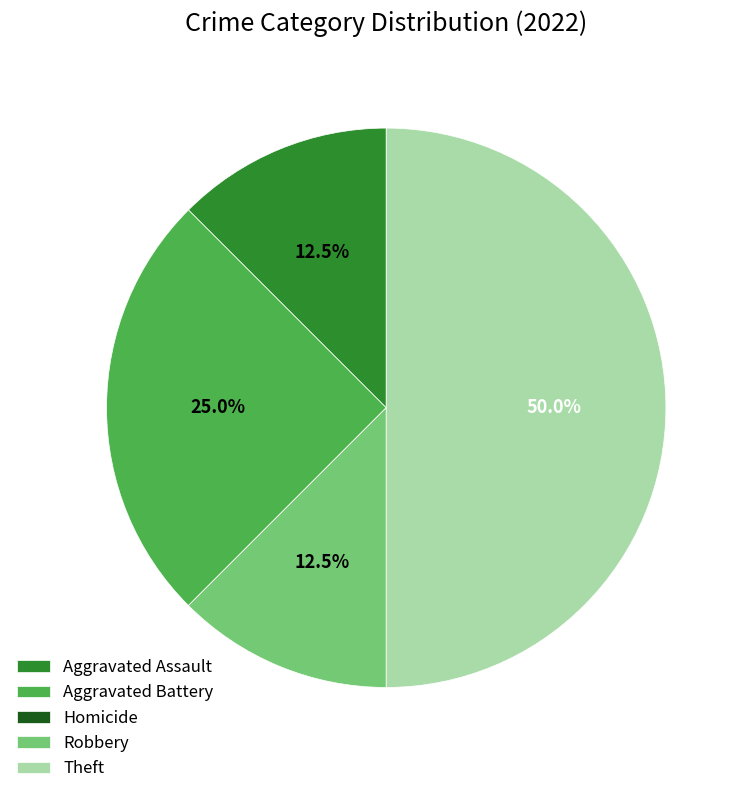

What is the ratio of the value at Aggravated Battery to the value at Aggravated Assault?

2.0